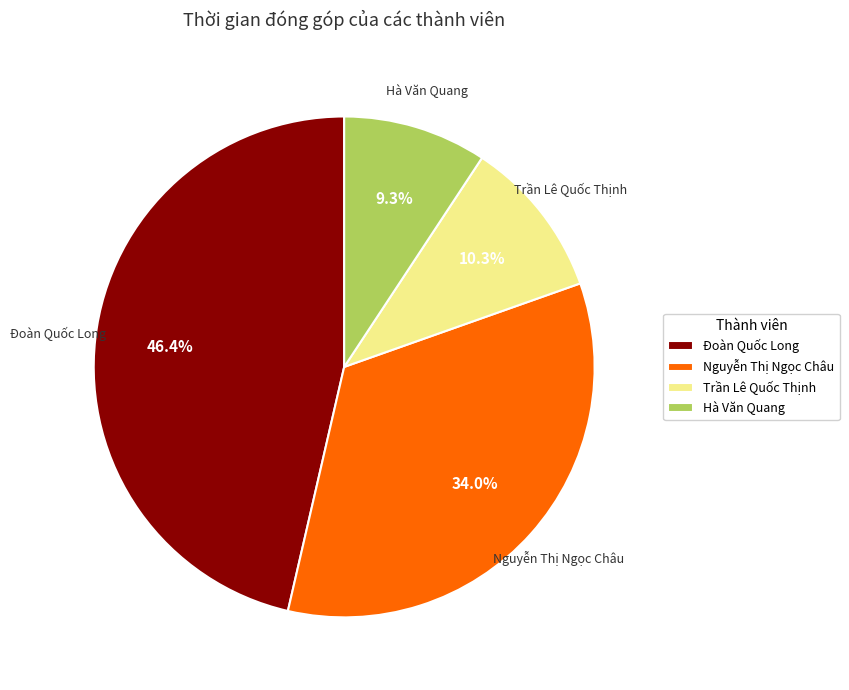

Is the sum of Đoàn Quốc Long and Hà Văn Quang greater than half?

Yes